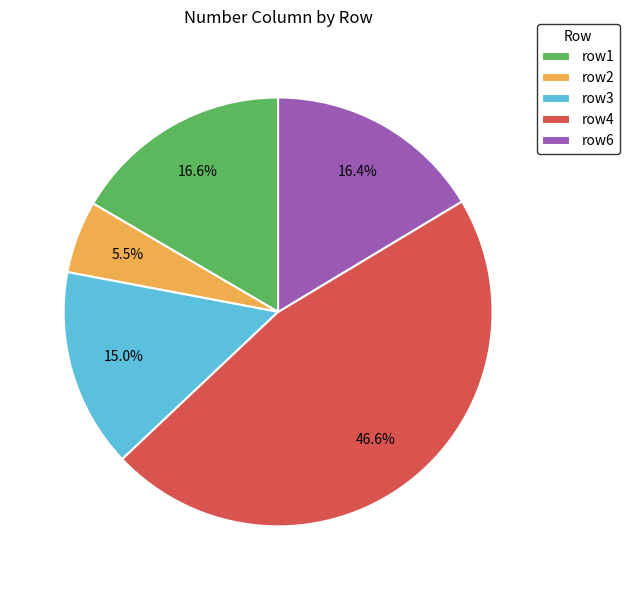

Does row6 account for over 50% of the chart?

No